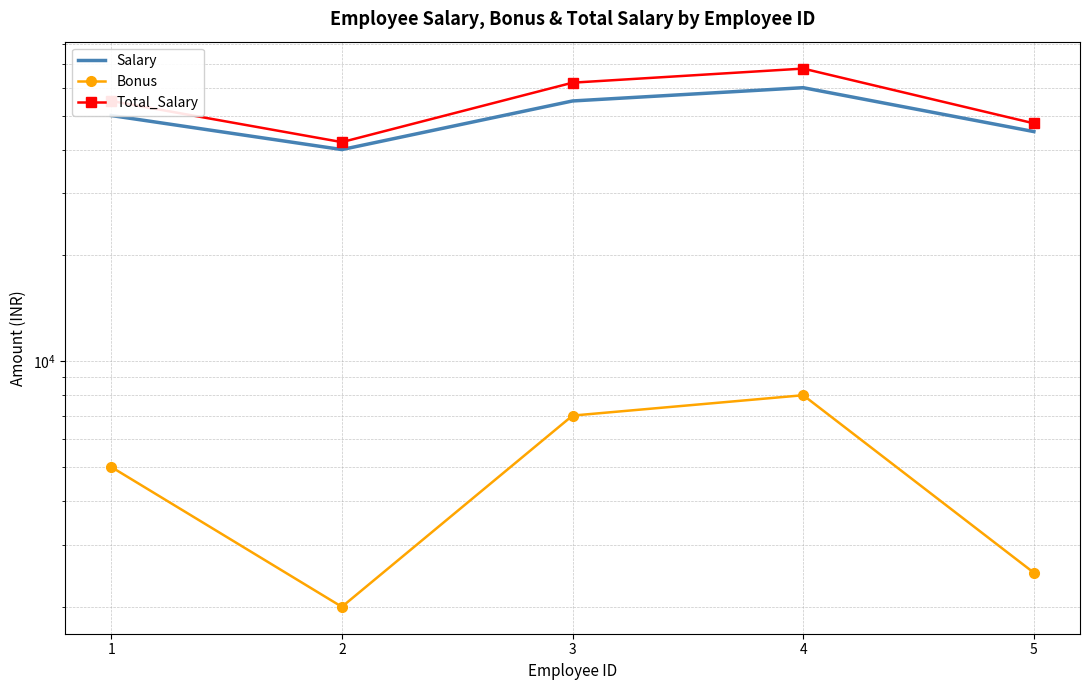

What value does the Total_Salary series have at 2, to the nearest 50?

42000